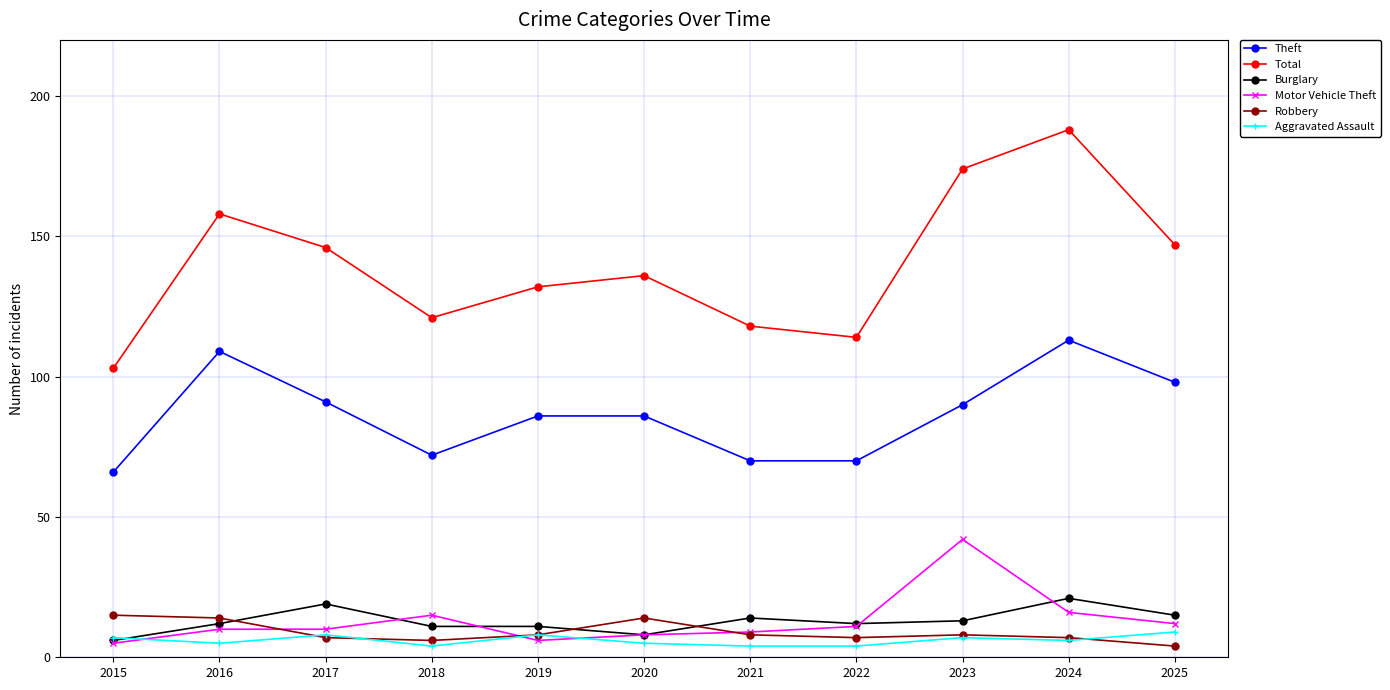

What is the minimum value shown in the chart?

4